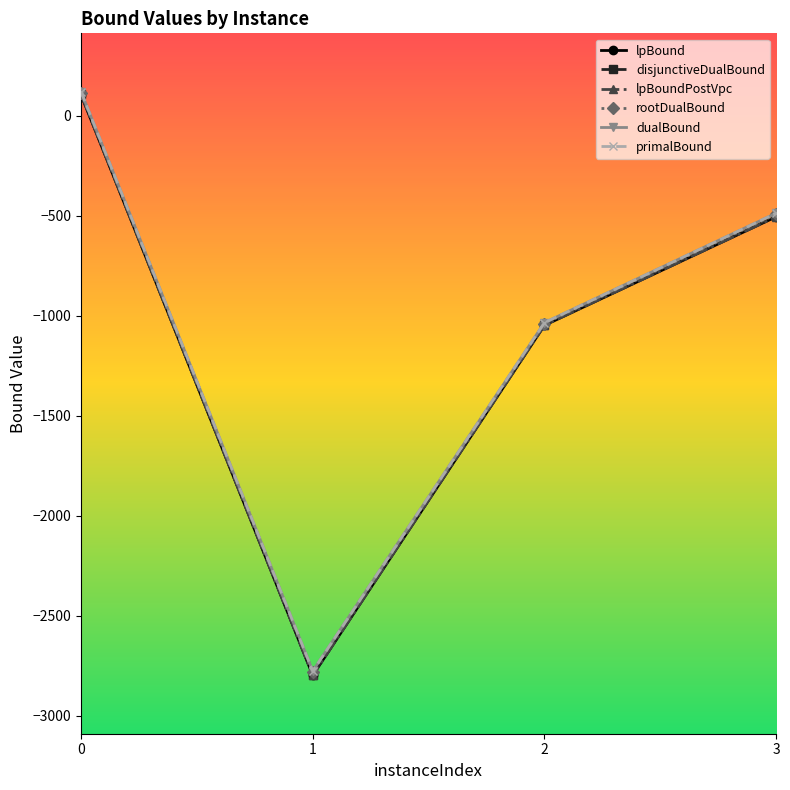

What value does the disjunctiveDualBound series have at 1?

-2795.0